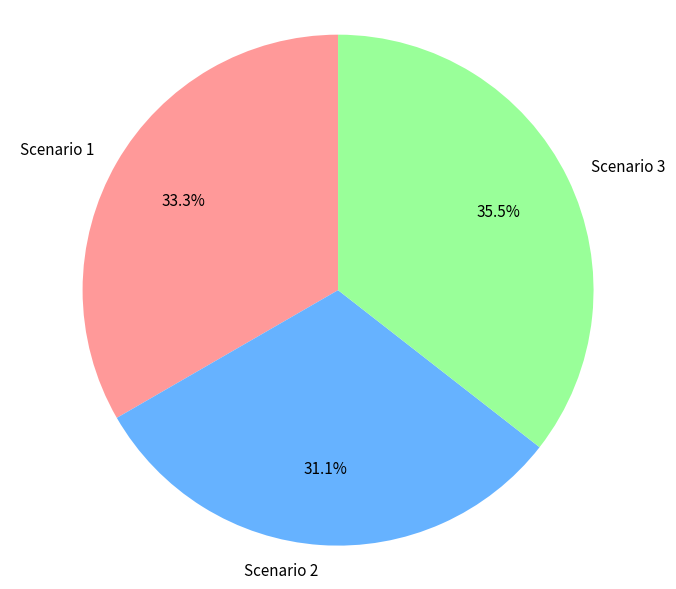

How many segments does this pie chart have?

3